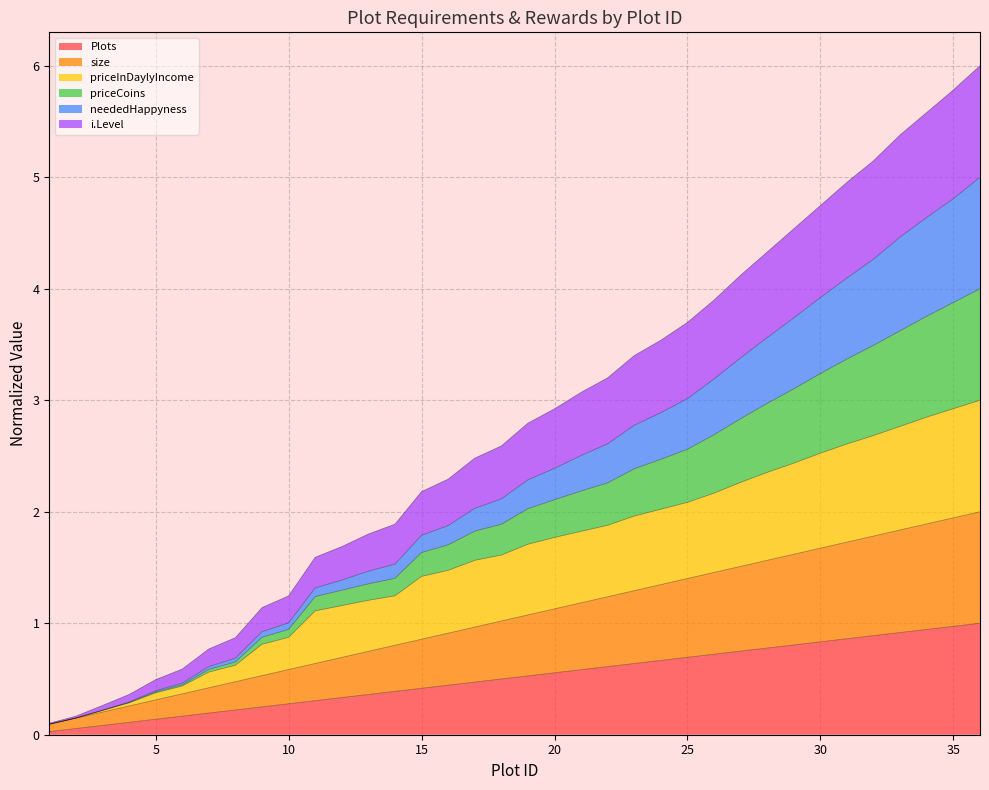

How many data points does each series have?

36